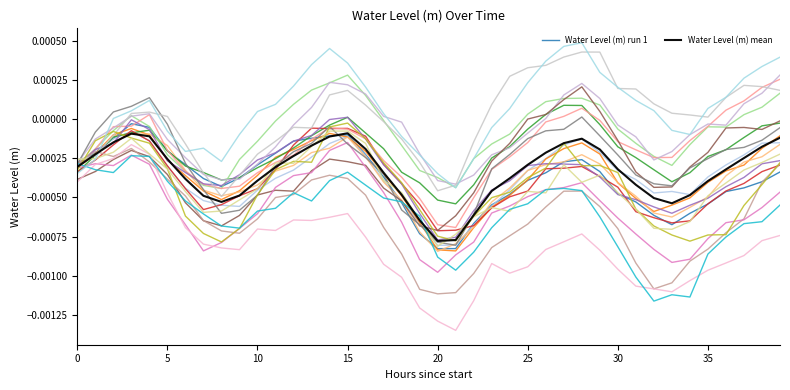

What is the label of the 39th point from the left?

38